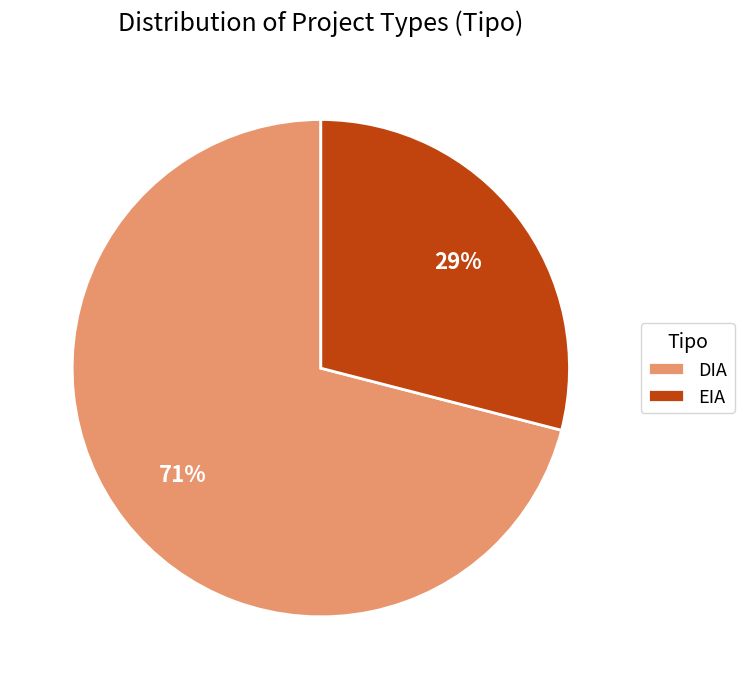

To the nearest percent, what portion does EIA represent?

29%